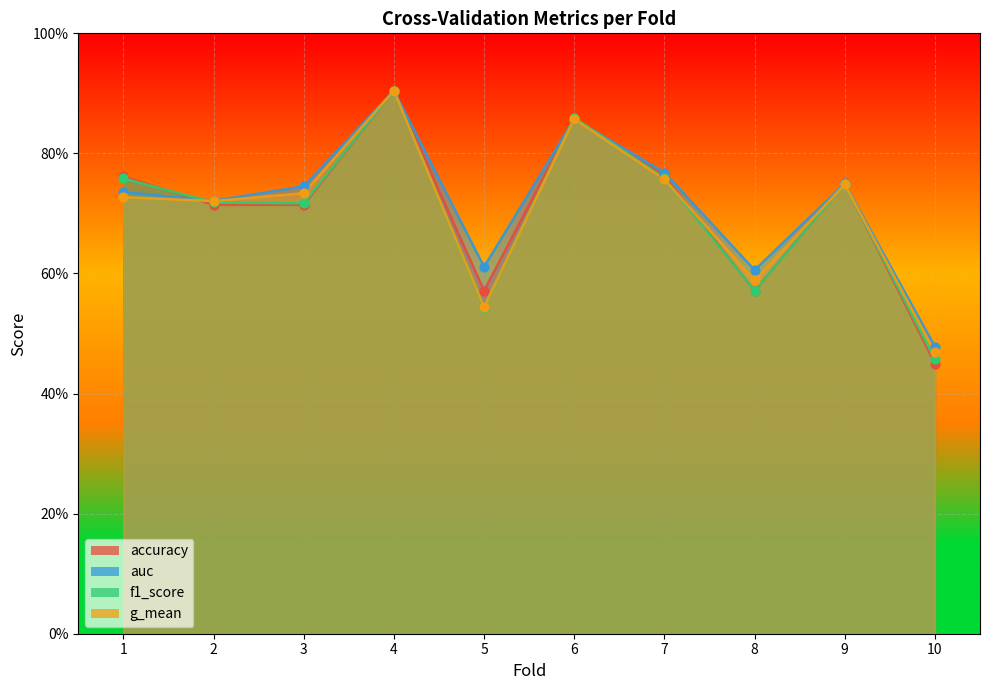

At which category is the sum across all series the highest?

4